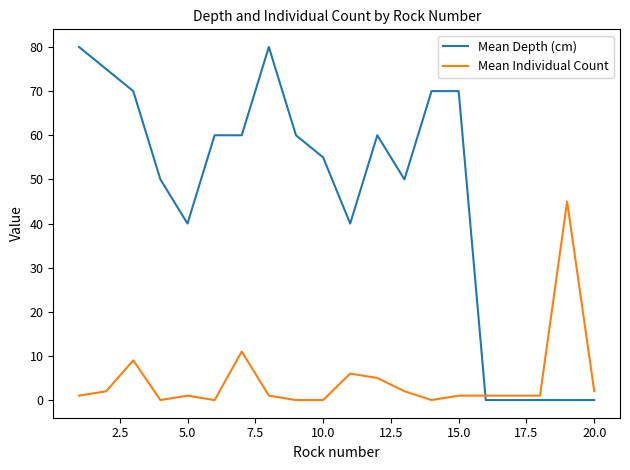

What is the maximum value shown in the chart?

80